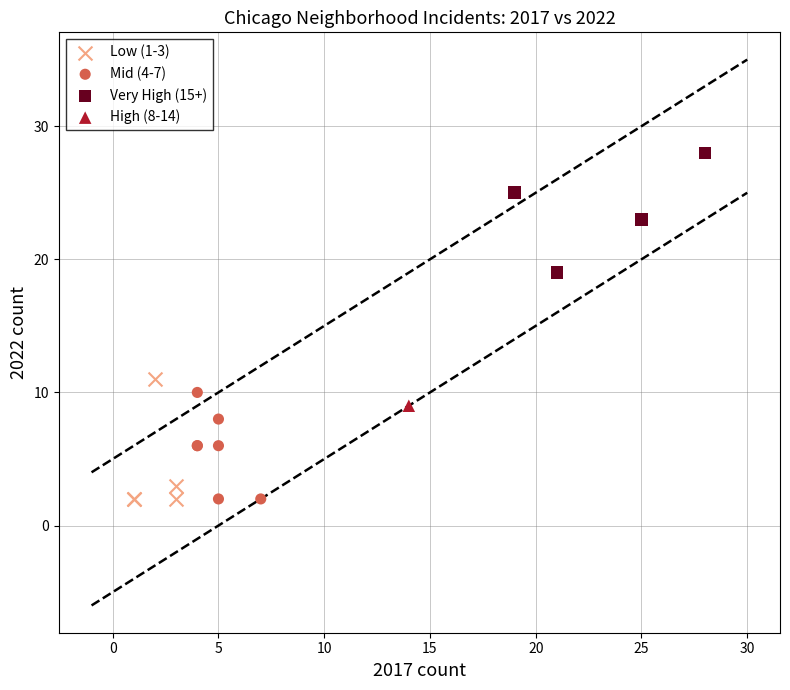

What are all the series names shown in the legend?

Low (1-3), Mid (4-7), Very High (15+), High (8-14)